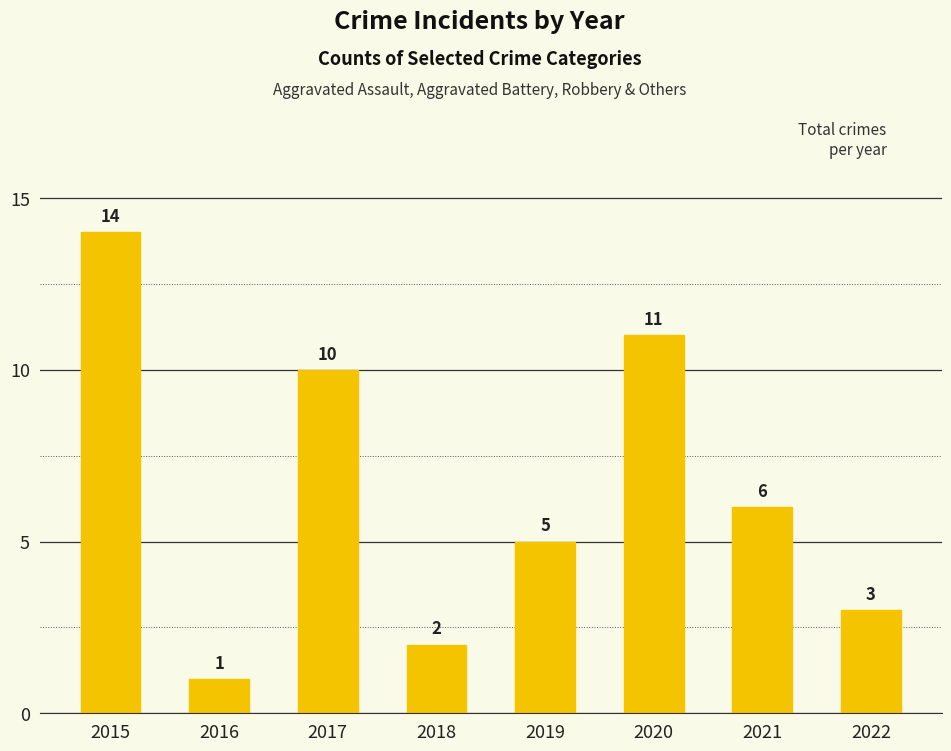

How many bars are there in total?

8